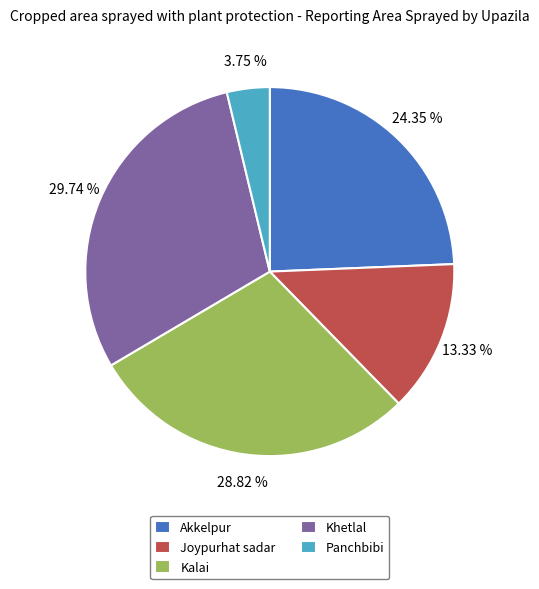

True or false: Joypurhat sadar accounts for 13% of the total.

True